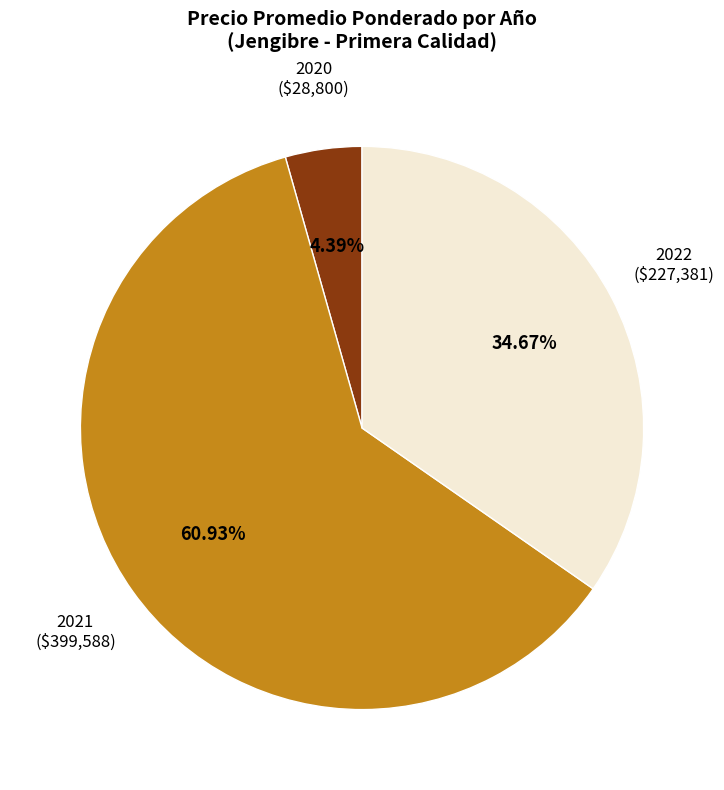

Does any single category account for the majority?

Yes